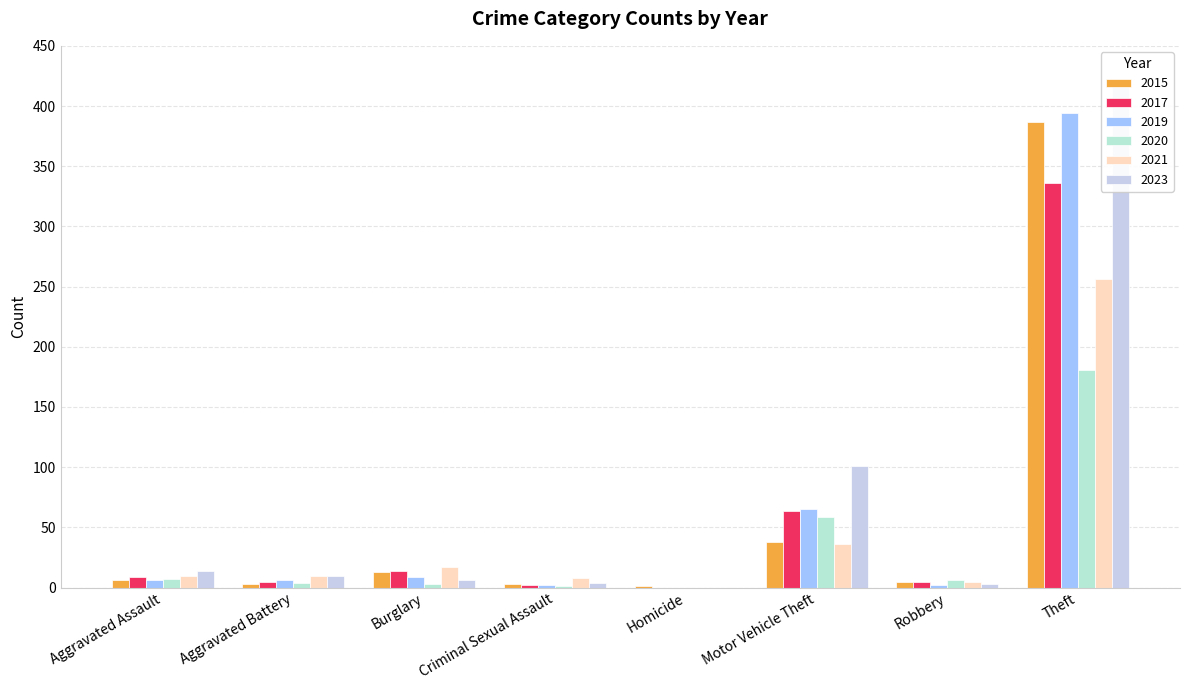

Does the chart contain any negative values?

No